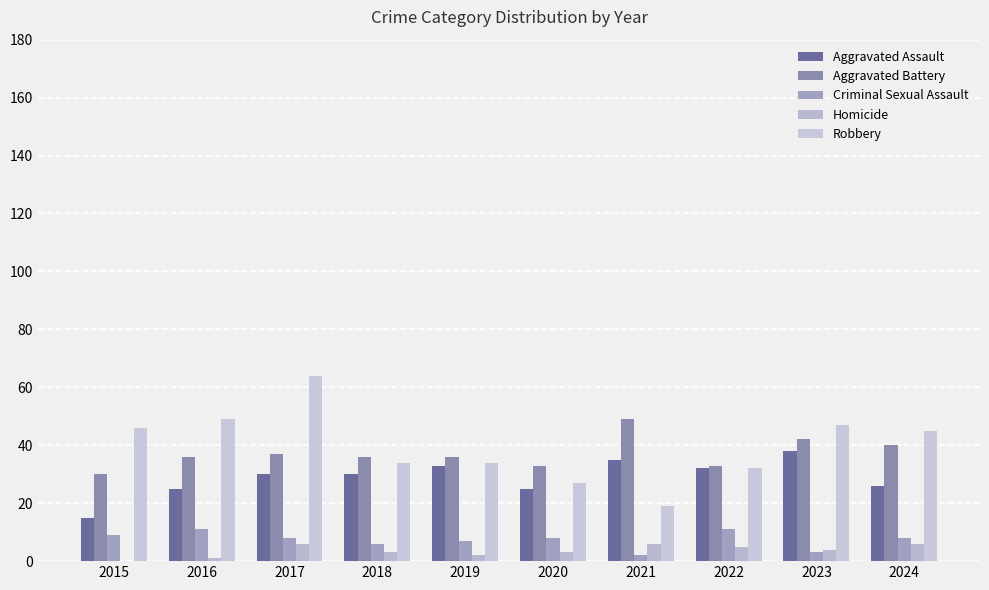

Does the chart contain stacked bars?

No